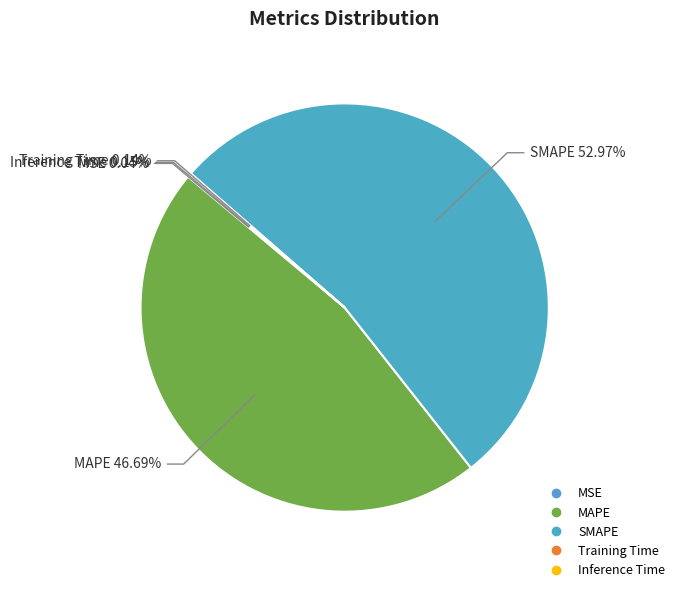

Does MAPE account for over 50% of the chart?

No